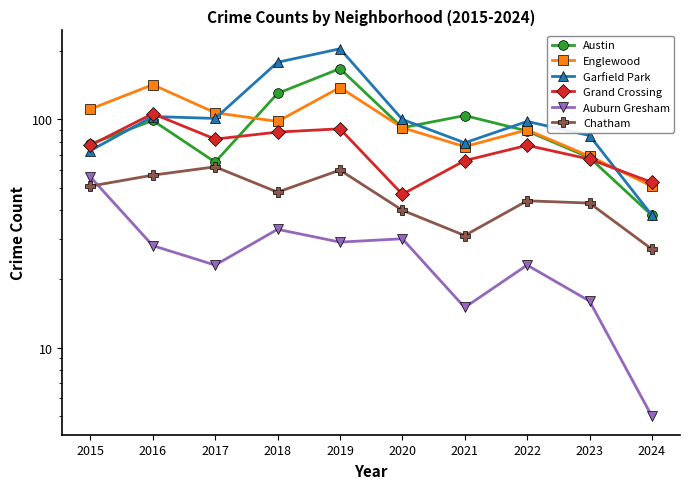

What are all the series names shown in the legend?

Austin, Englewood, Garfield Park, Grand Crossing, Auburn Gresham, Chatham